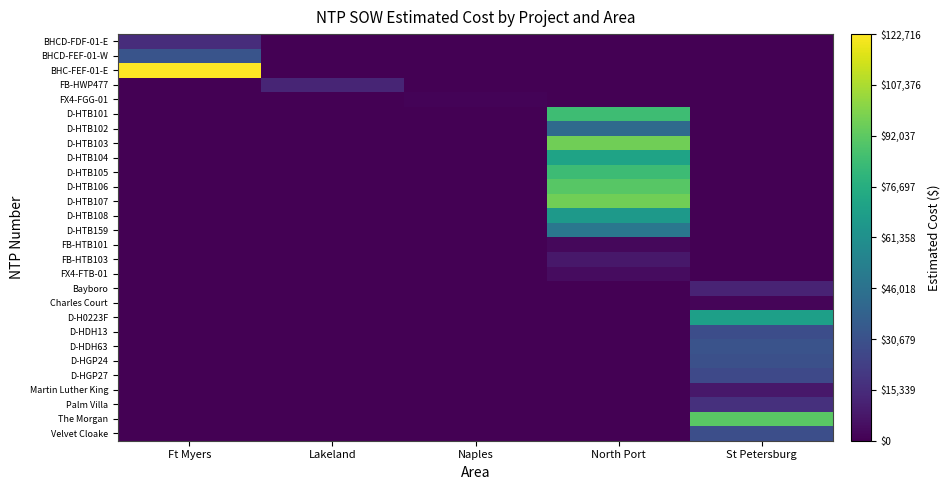

Which series has the widest spread of values?

BHC-FEF-01-E